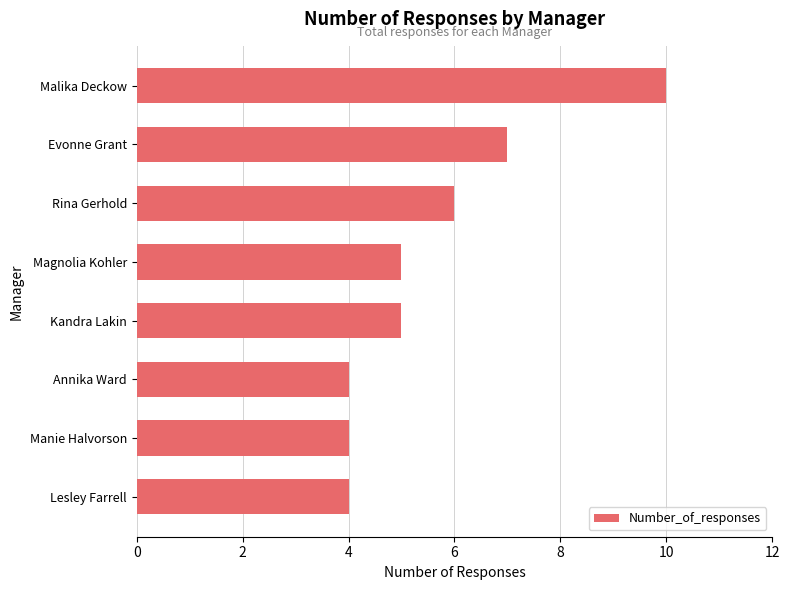

Which label corresponds to the largest value in the chart?

Malika Deckow